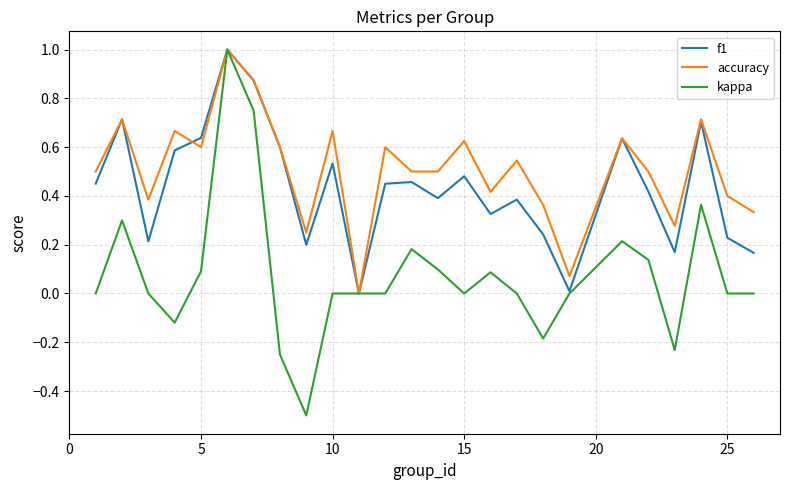

Which series has the widest spread of values?

kappa